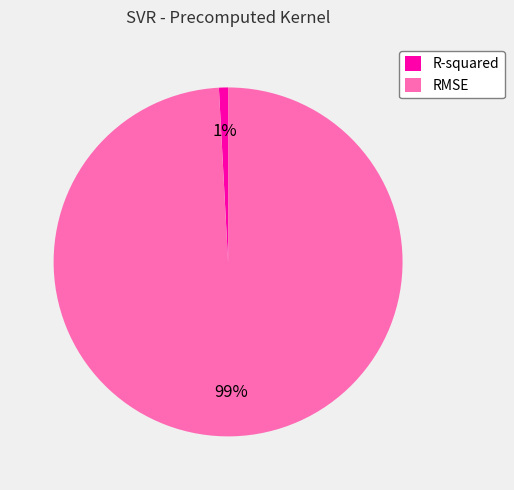

Is RMSE the majority of the pie?

Yes